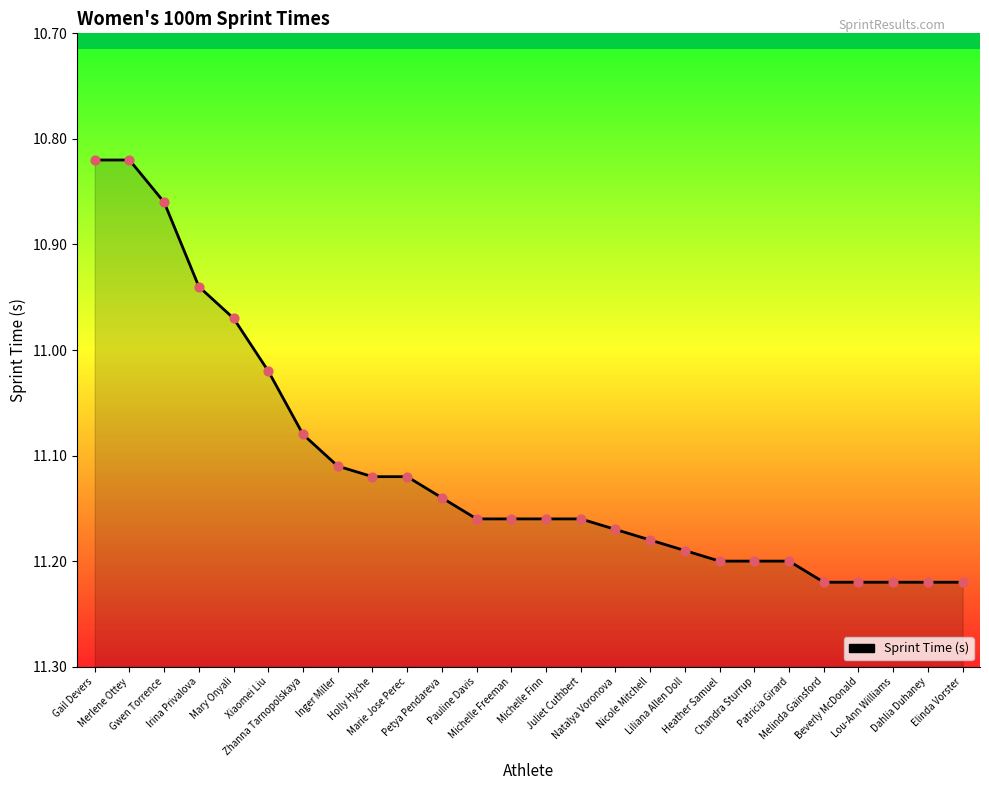

Which has a higher value, Nicole Mitchell or Merlene Ottey?

Nicole Mitchell